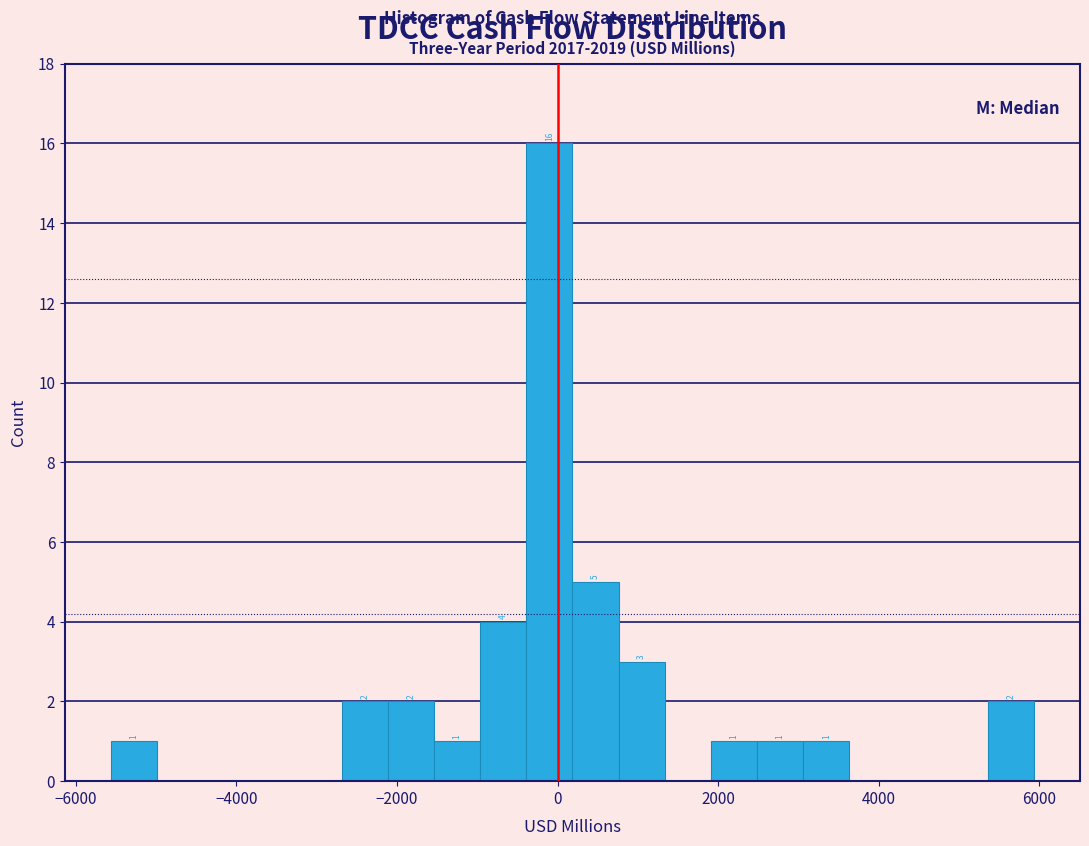

Read against the x-axis, roughly where is the centre of the tallest bar?

-200